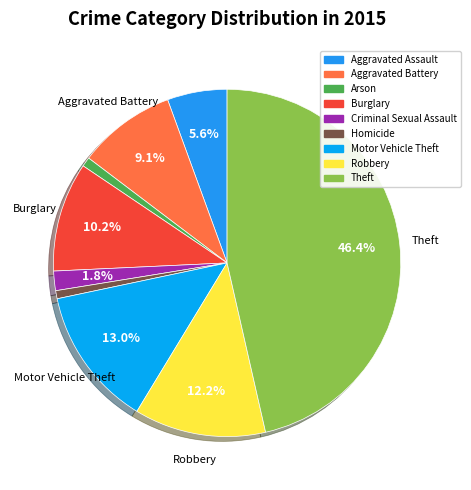

How many slices are in this pie chart?

9